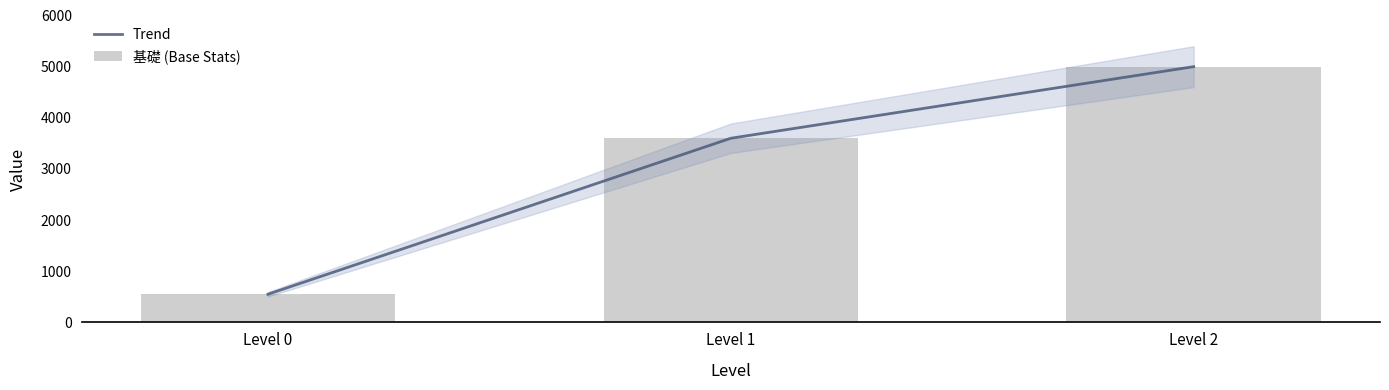

Between Level 0 and Level 1, which series saw the biggest shift?

Trend